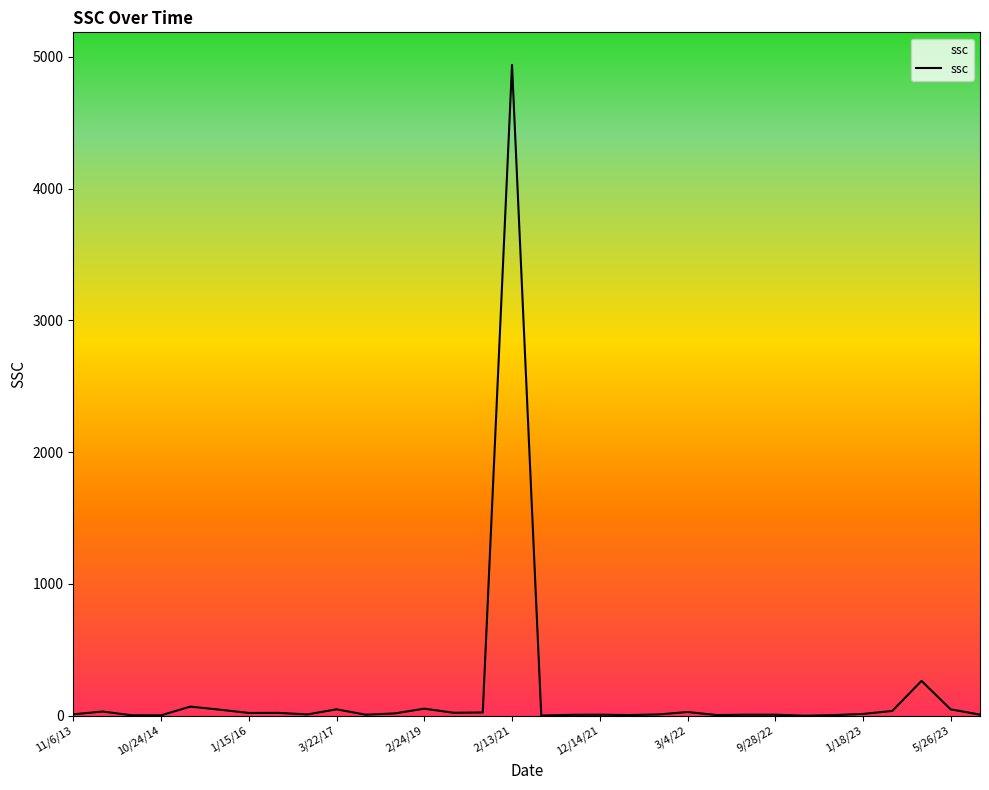

How many lines are shown in the chart?

1